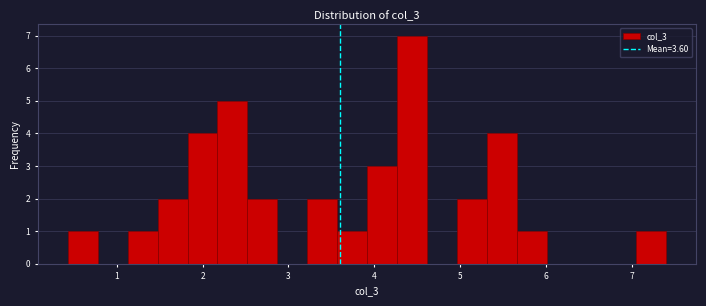

Read against the x-axis, roughly where is the centre of the tallest bar?

4.4